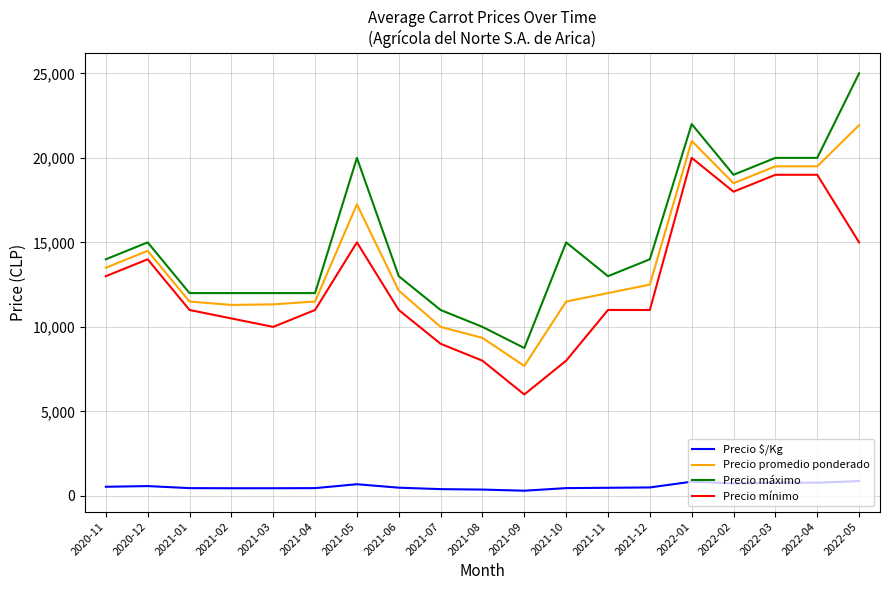

Is this an area chart (filled region under the line)?

No